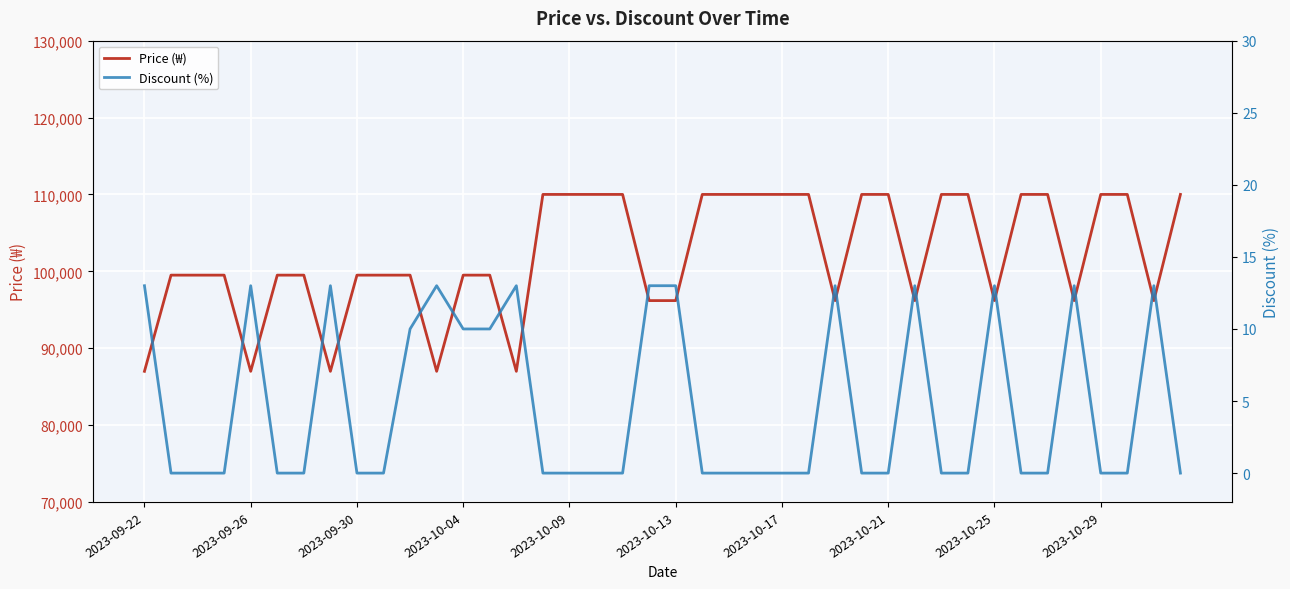

Which series changed the most between 32 and 39?

Price (₩)